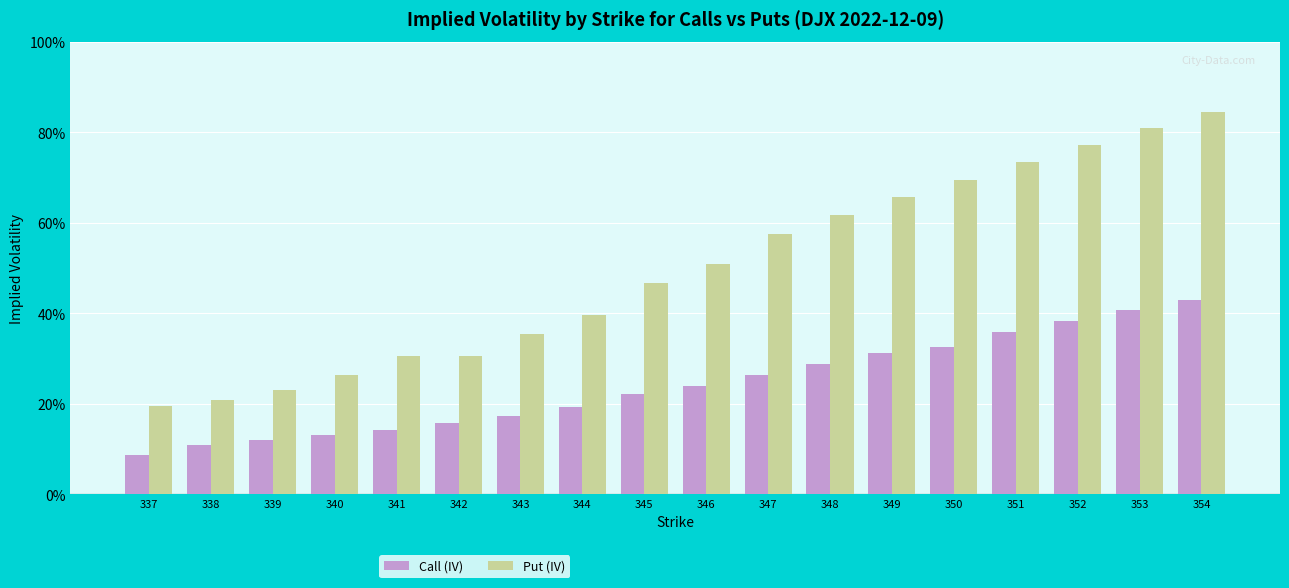

Does the chart contain stacked bars?

No